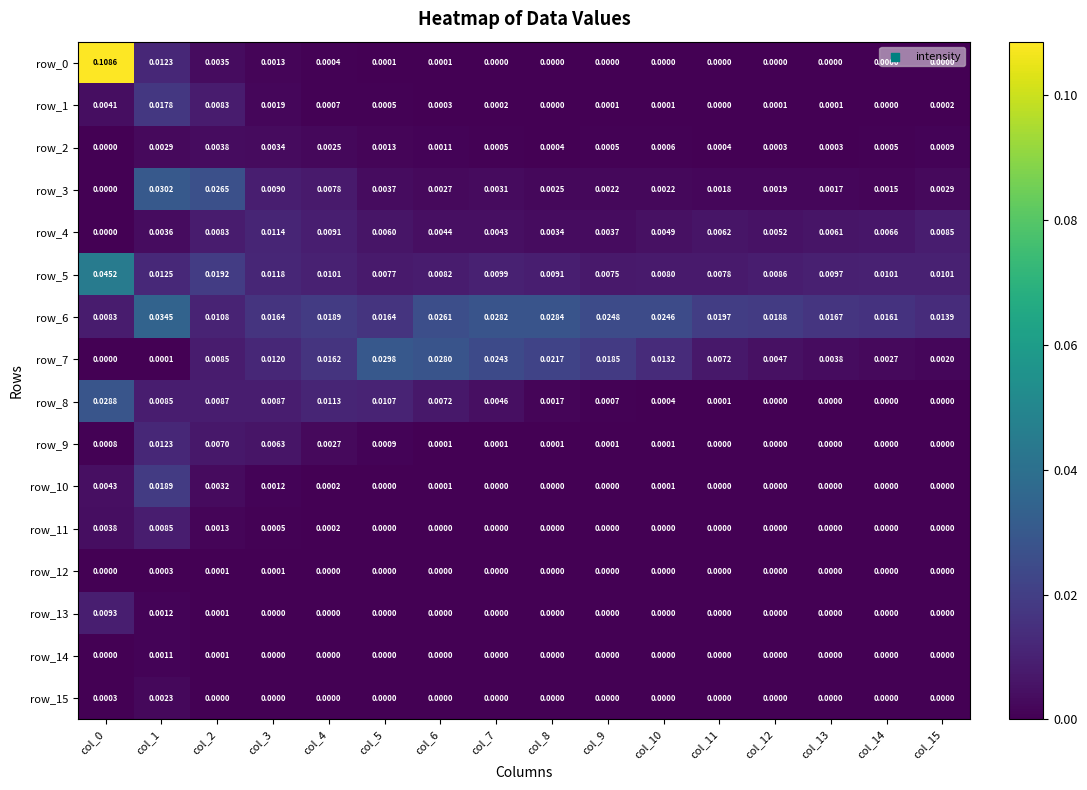

How many values in row_10 are above zero?

7